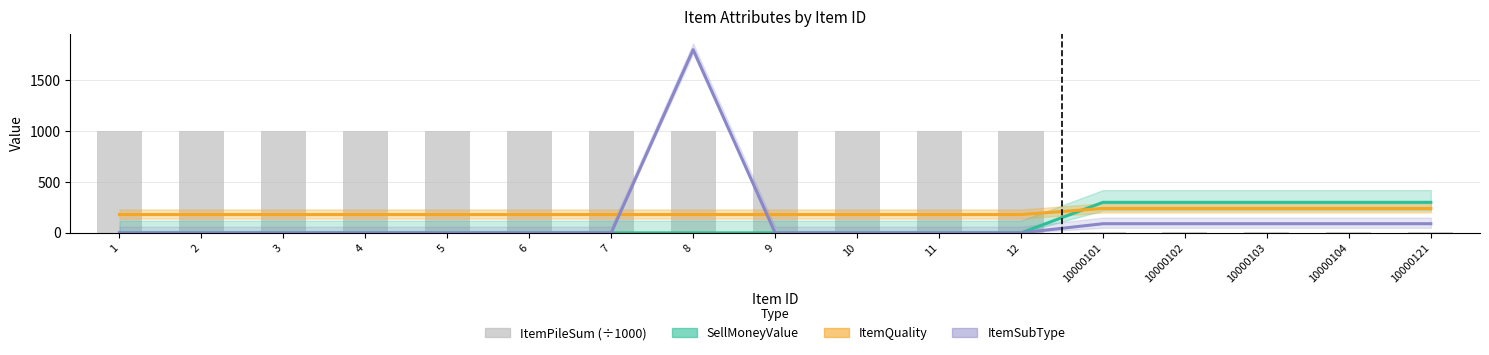

At how many categories does at least one series exceed 624?

12